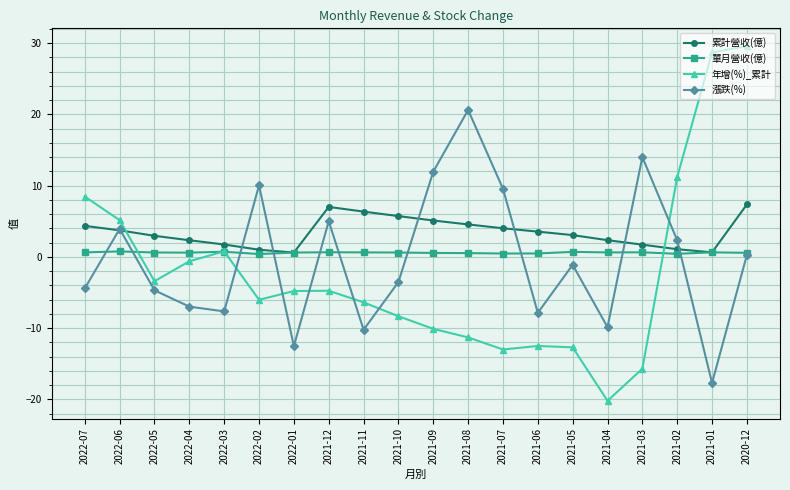

At 2021-03, list the series in order from largest to smallest.

漲跌(%), 累計營收(億), 單月營收(億), 年增(%)_累計